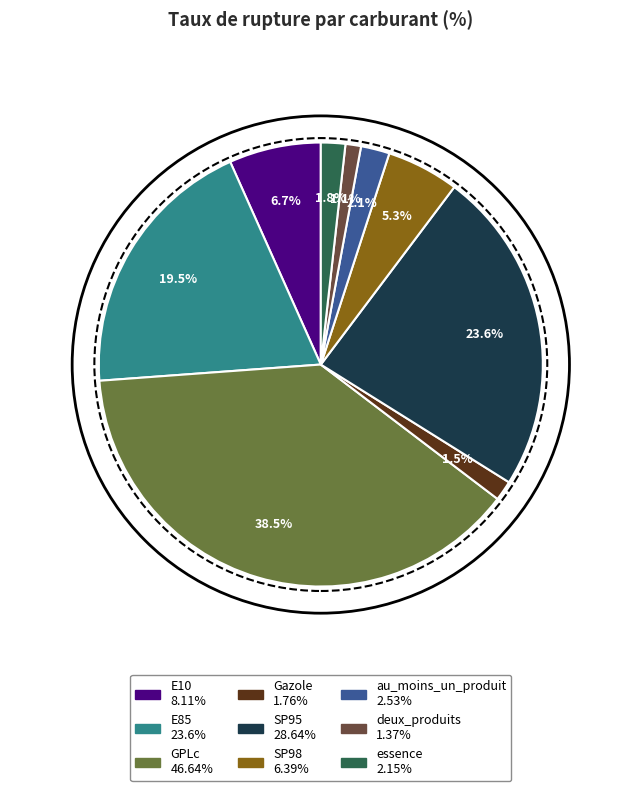

How many slices are in this pie chart?

9